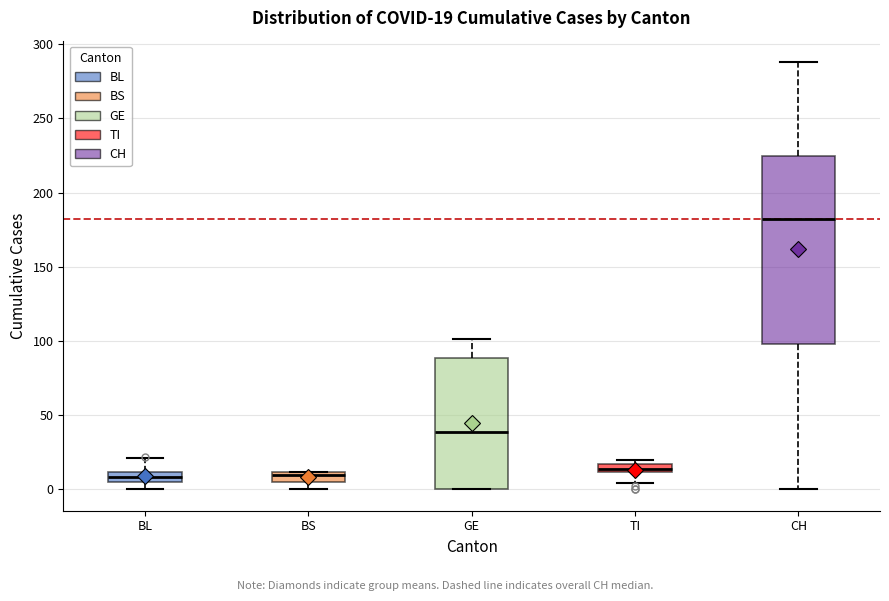

Which box is the tallest, from its lower edge to its upper edge?

CH